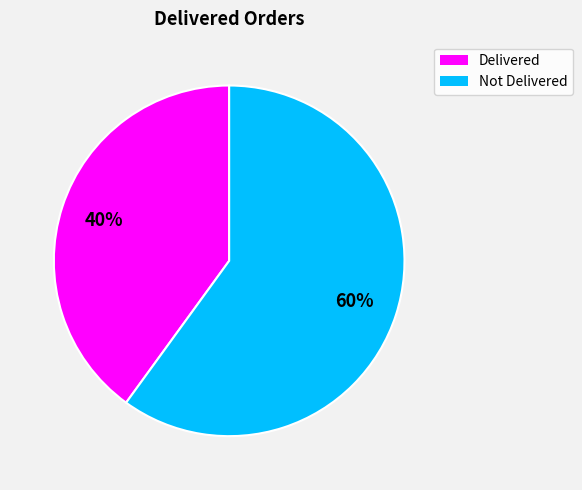

Which category accounts for the majority?

Not Delivered